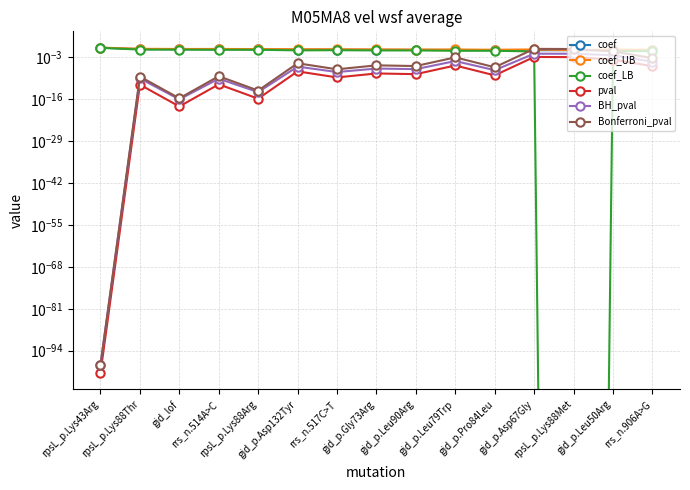

Is it true that BH_pval equals 0.0 at rpsL_p.Lys88Met?

False